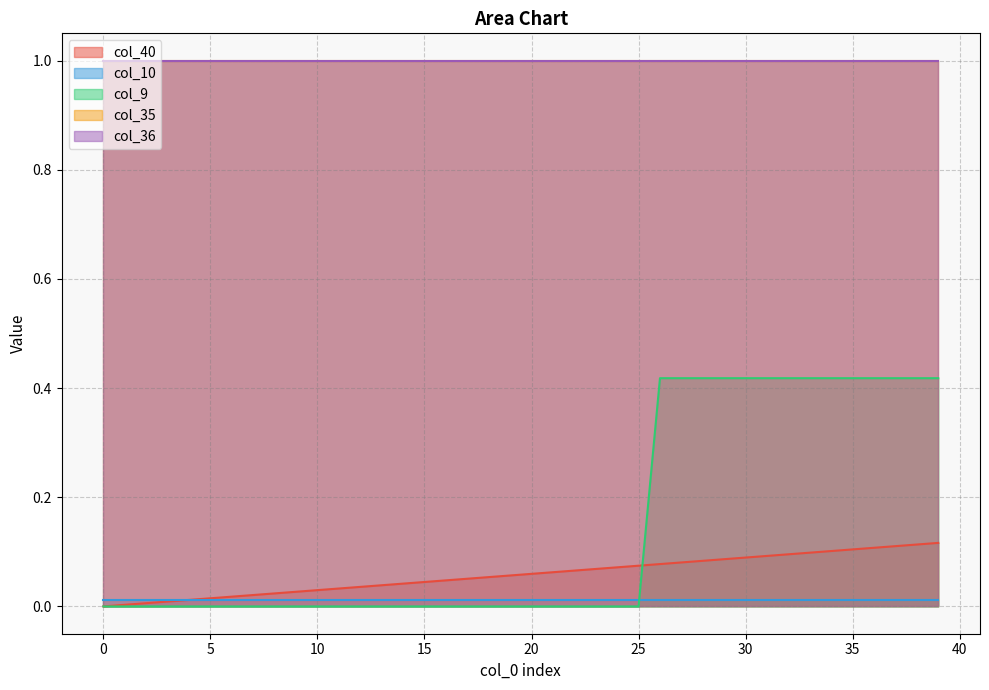

Read the col_35 value at 12.

1.0